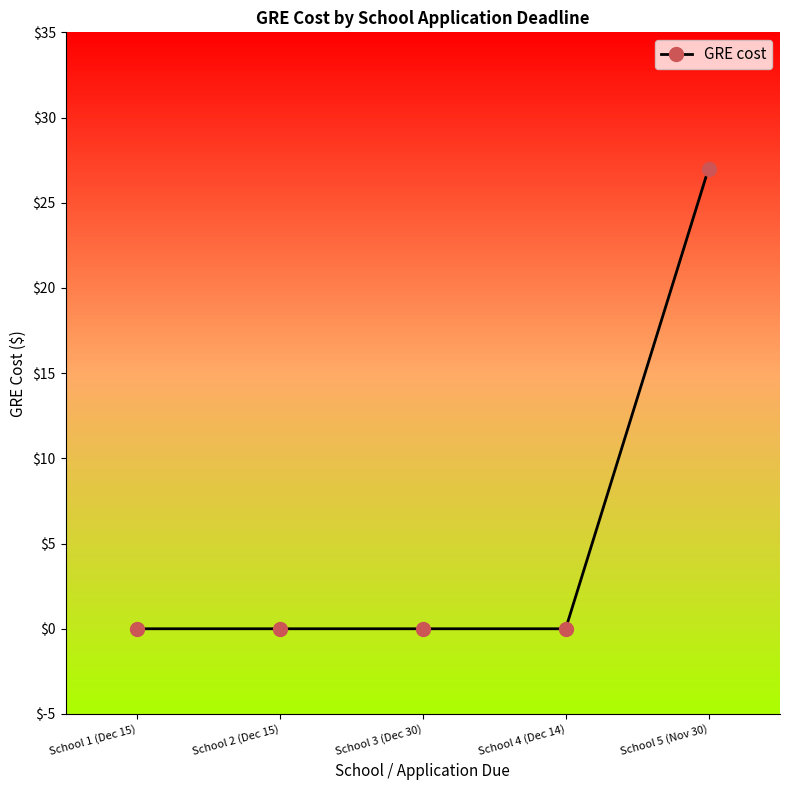

What is the label of the 1st point from the right?

School 5 (Nov 30)